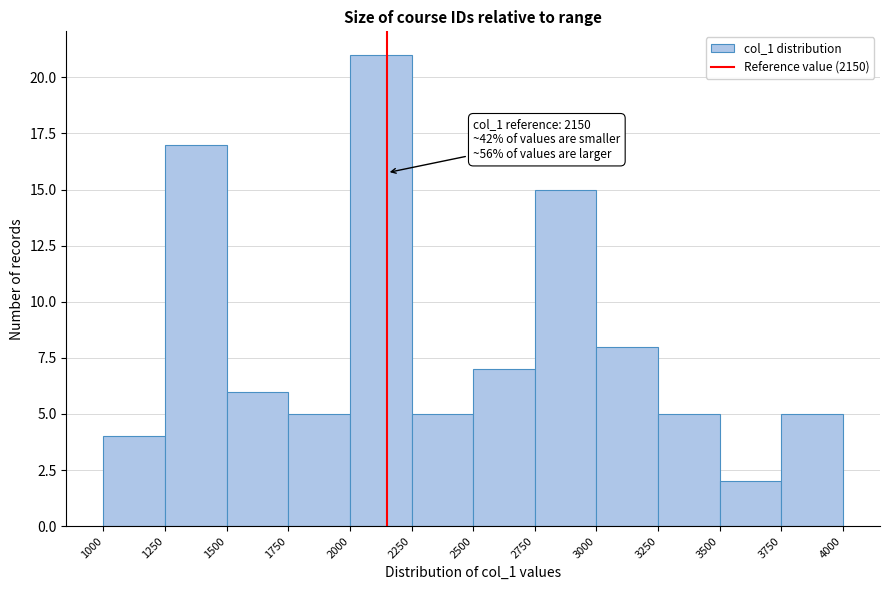

Which range on the x-axis has the tallest bar?

2000 to 2250